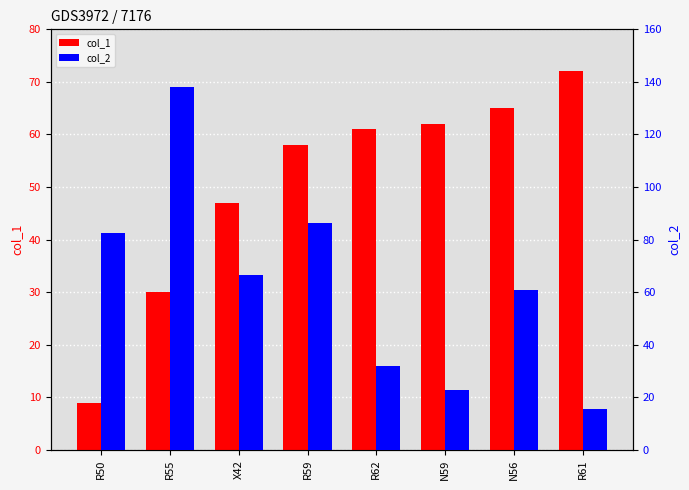

How many data points in col_1 are less than 61?

4